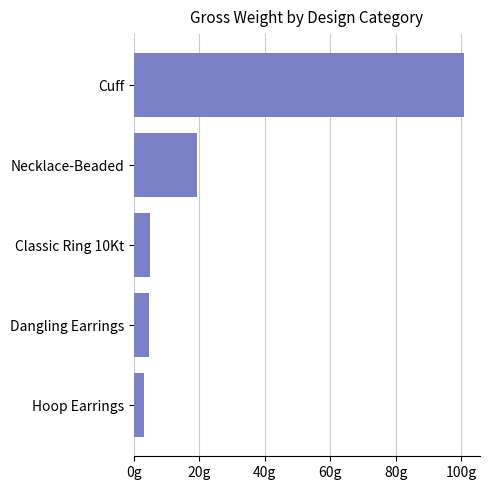

Are the bars horizontal?

Yes